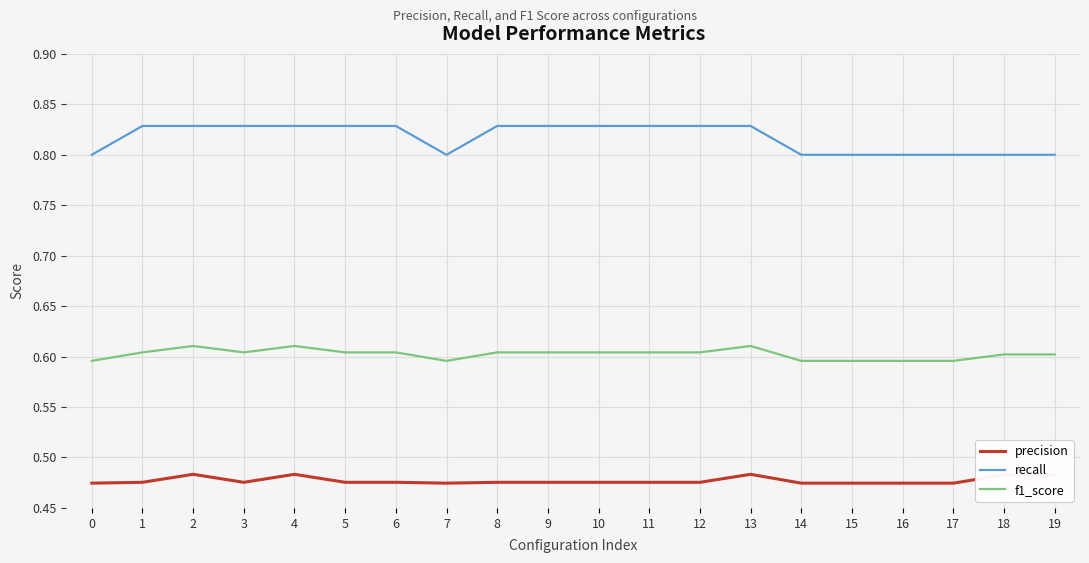

Count the number of categories in the chart.

20